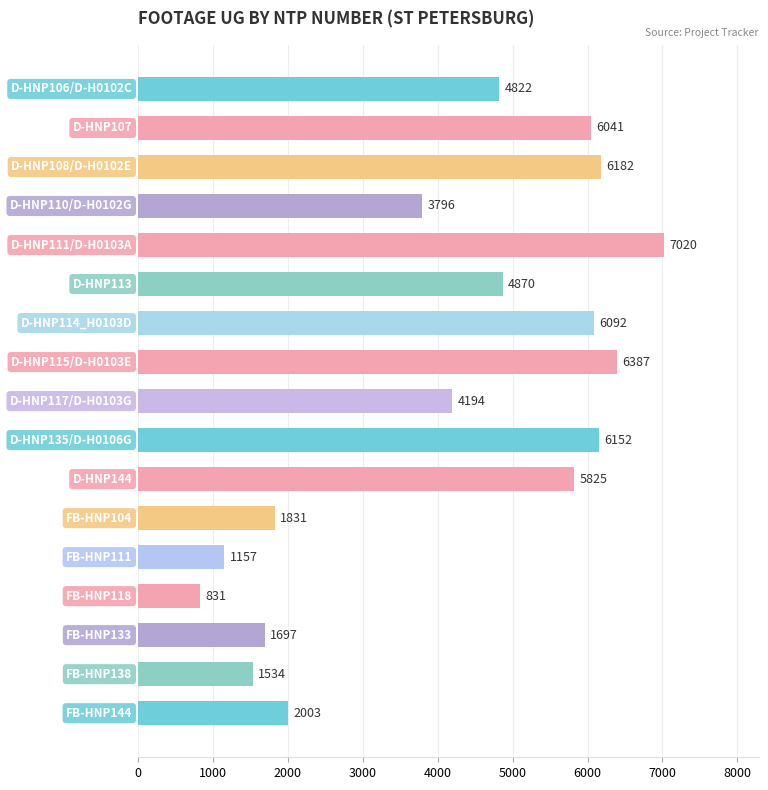

What is the value of the 9th bar from the top?

4194